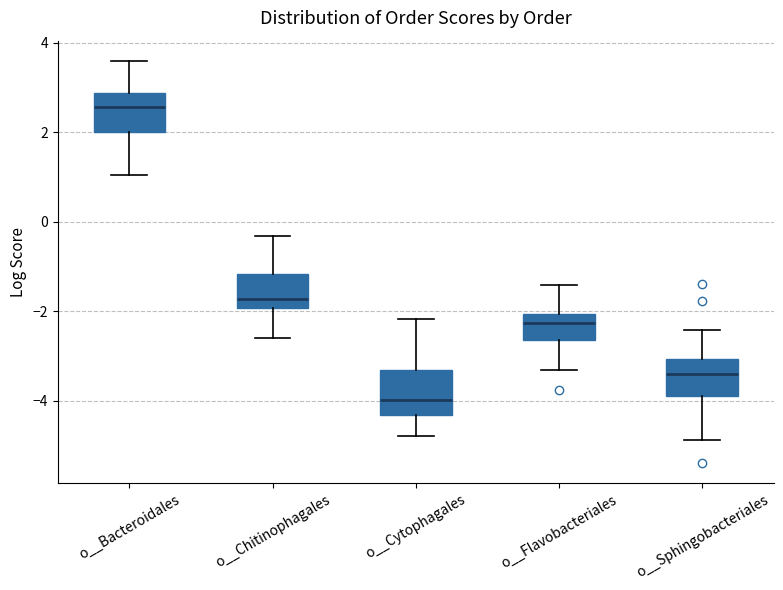

Which box's median line is the highest?

o__Bacteroidales